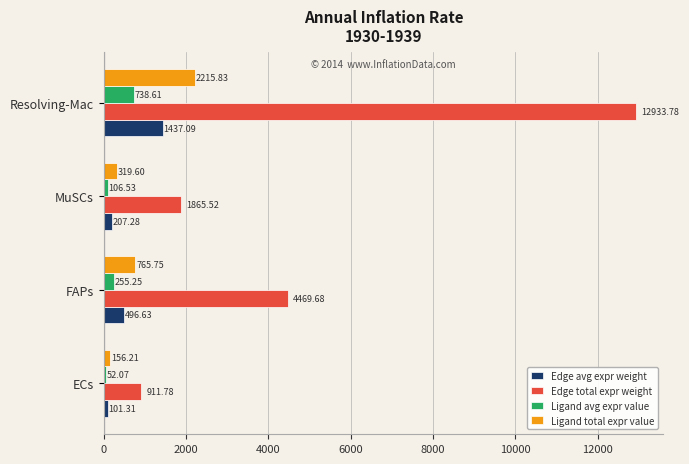

How many data points in Edge total expr weight are less than 4469?

2